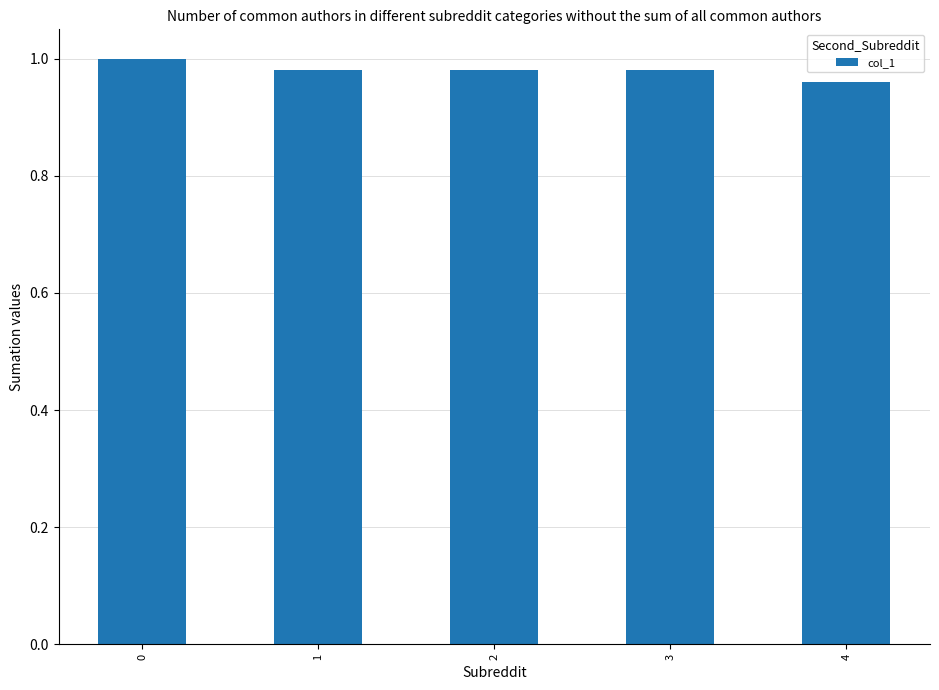

Count the number of categories in the chart.

5